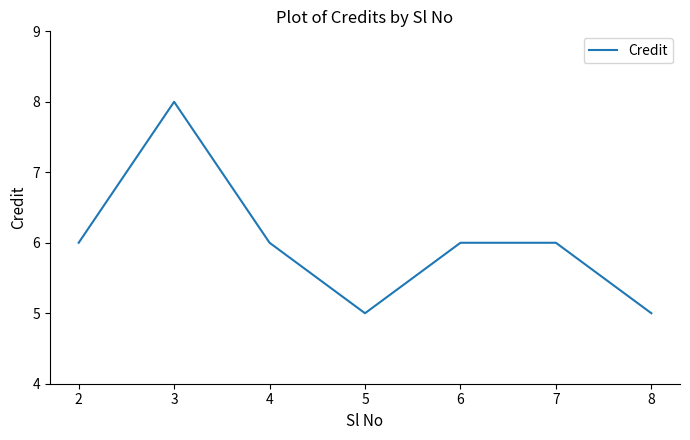

Is this an area chart (filled region under the line)?

No